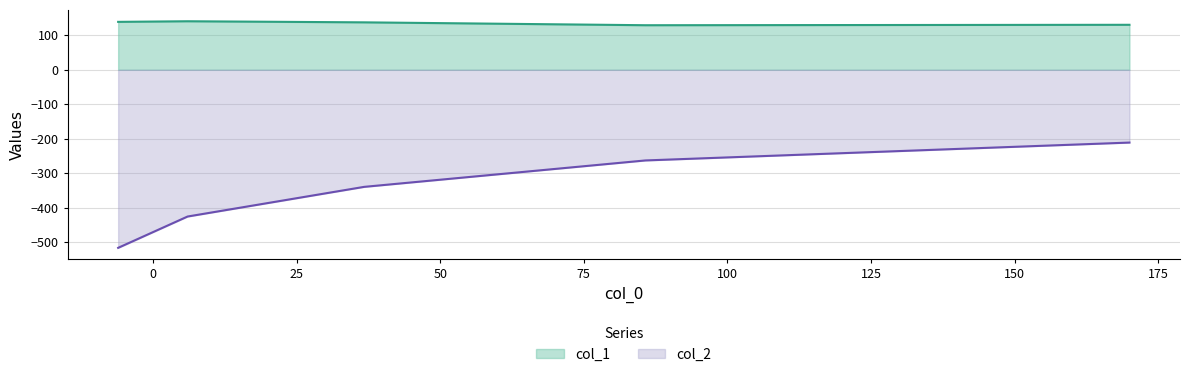

At which label does col_1 reach its peak?

6.0117